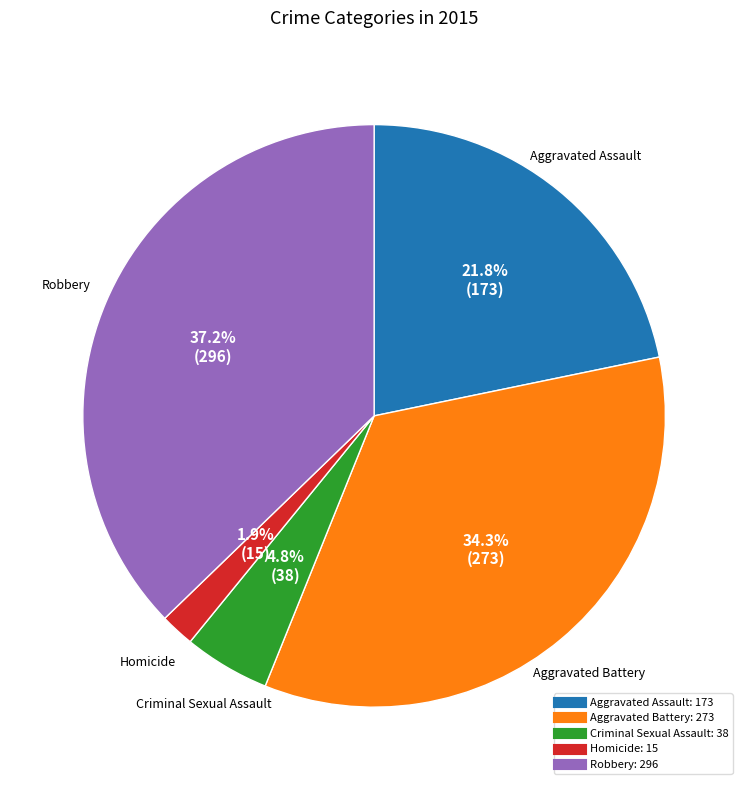

Which slice is the smallest?

Homicide